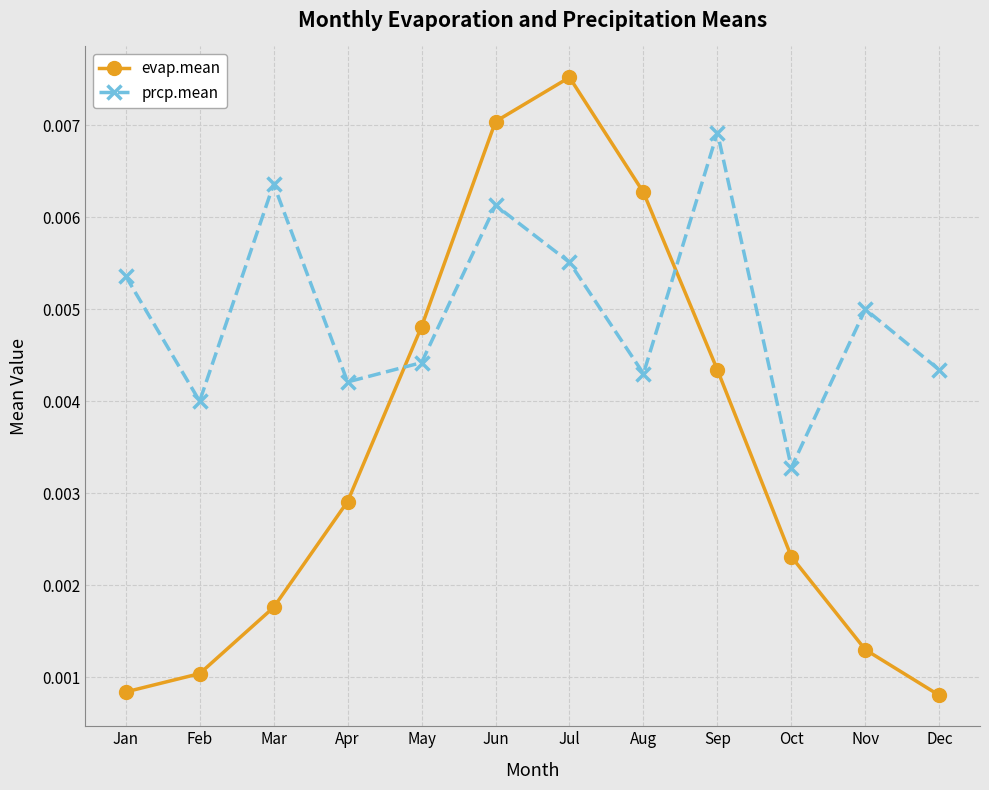

Which series ends up on top after the final intersection of prcp.mean and evap.mean?

prcp.mean